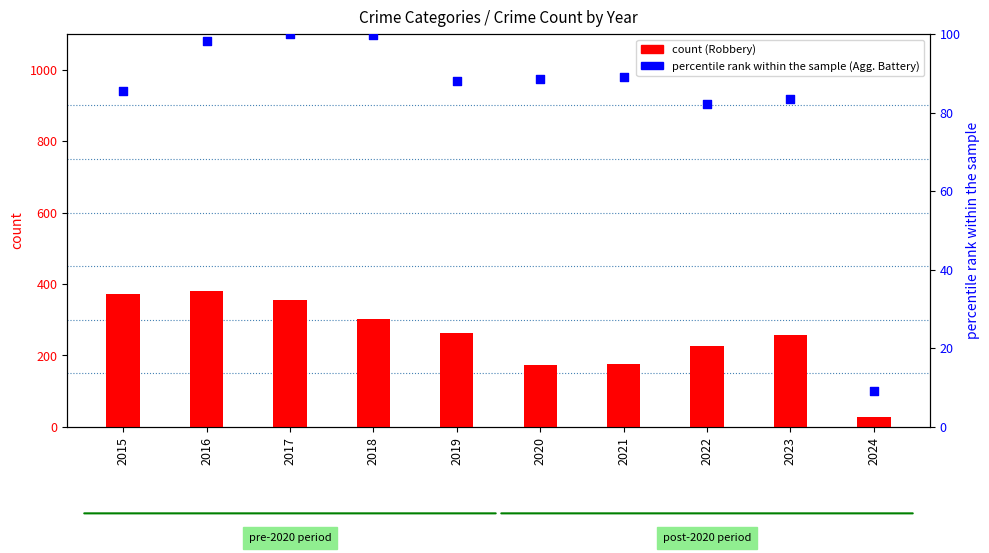

What is the total value across all series at 2023?

340.5